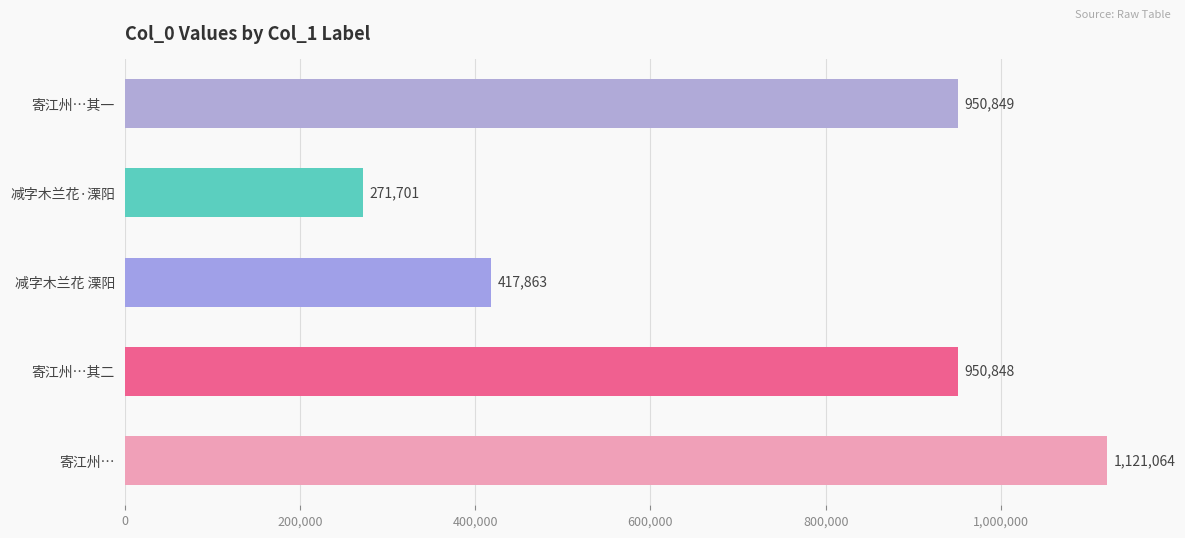

List the labels in order of value, largest first.

寄江州…, 寄江州…其一, 寄江州…其二, 减字木兰花 溧阳, 减字木兰花·溧阳